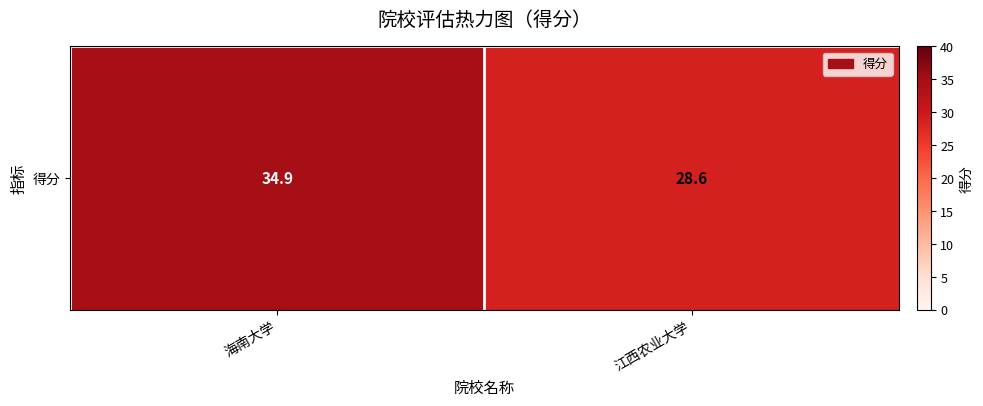

What is the difference between the maximum and minimum values?

6.3